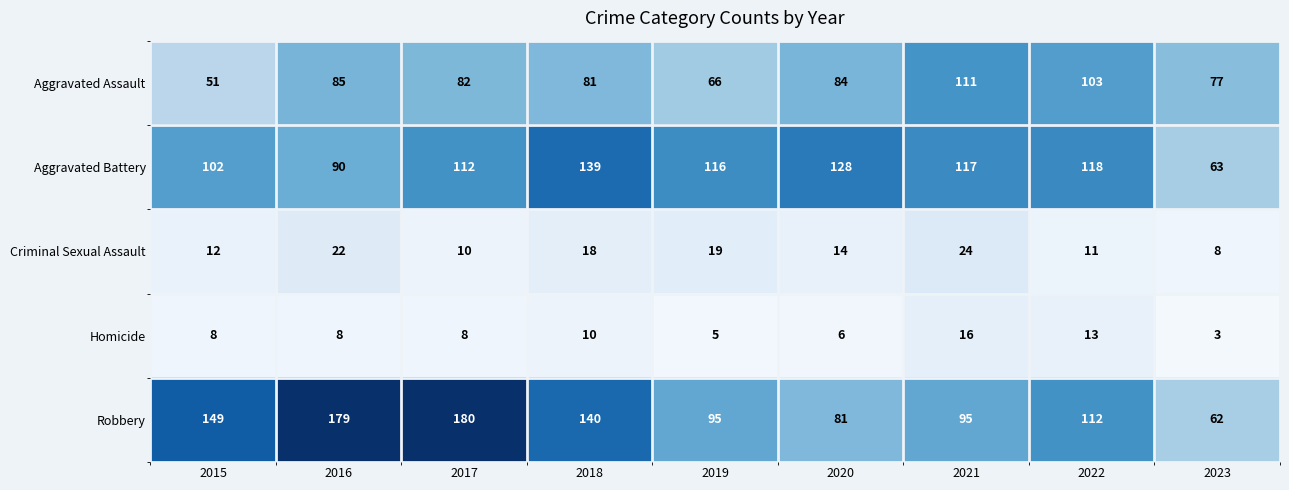

How many series are shown in this chart?

5